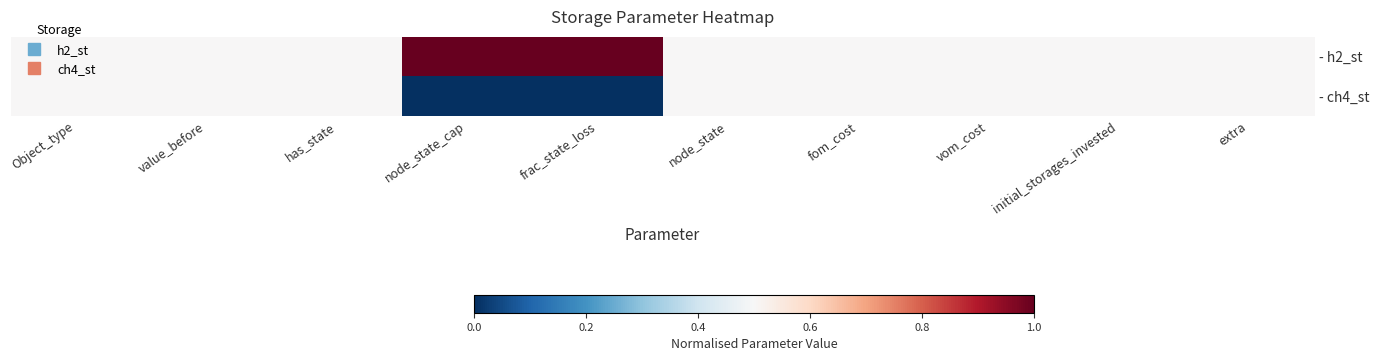

How many categories are shown in the chart?

10